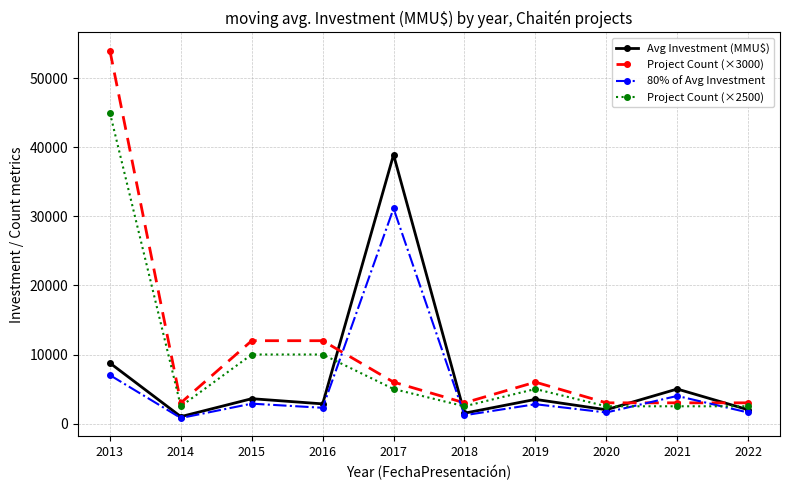

Which series changed the most between 2017 and 2018?

Avg Investment (MMU$)